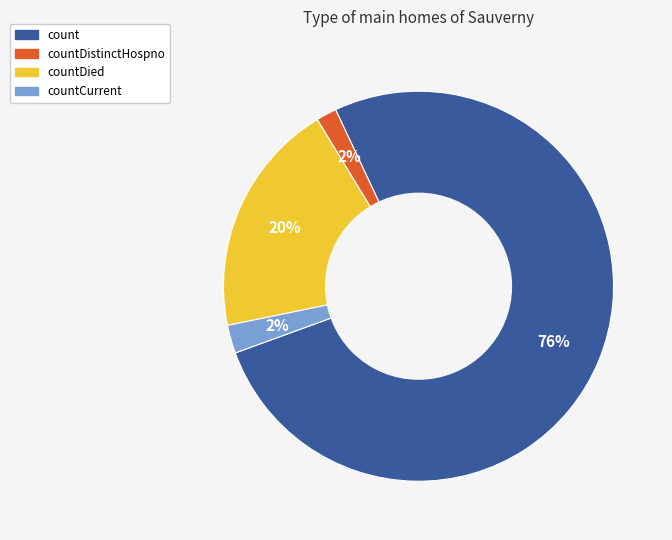

Is there any slice that represents more than half of the pie?

Yes